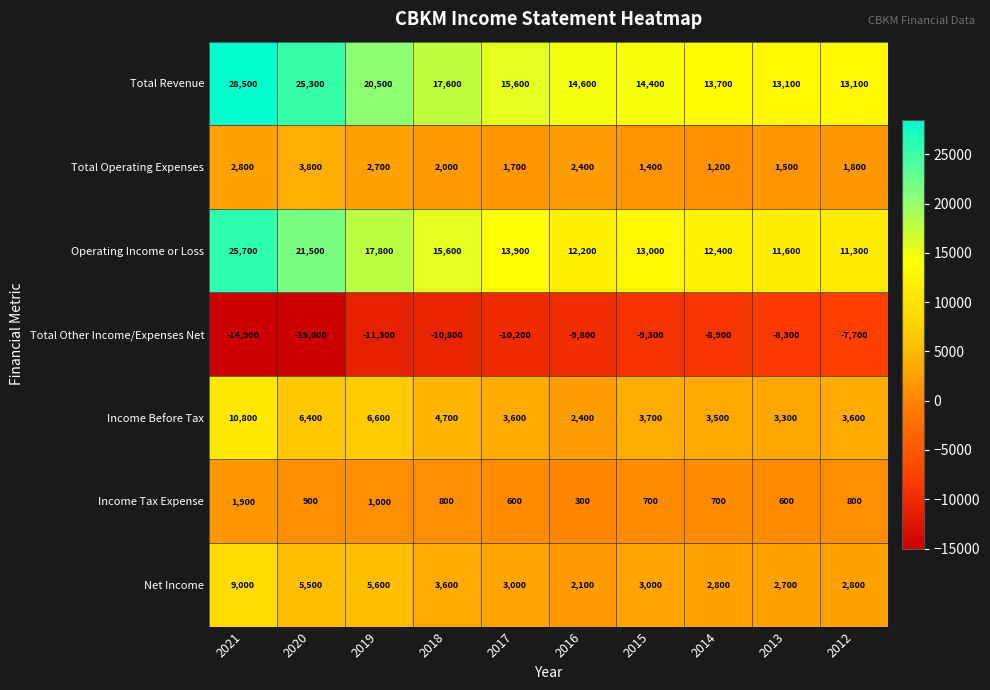

Which series has the largest range (max minus min)?

Total Revenue